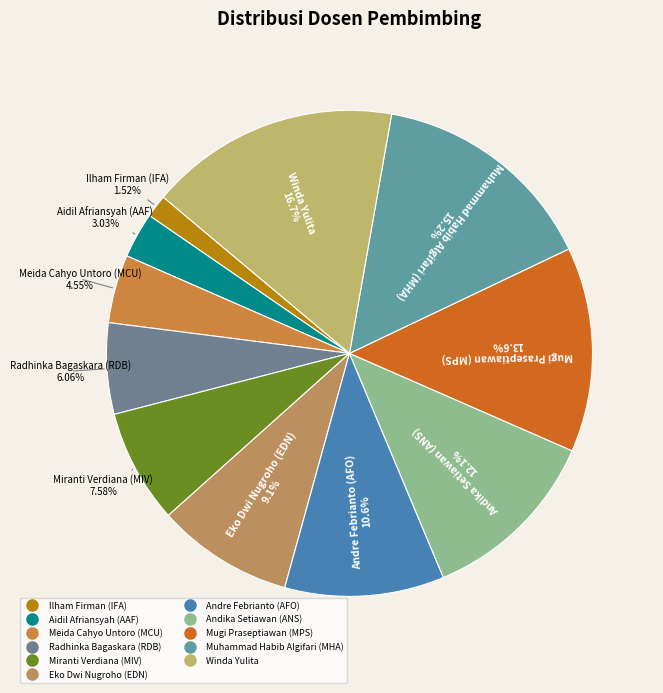

What percentage is the Mugi Praseptiawan (MPS) slice, to the nearest percent?

14%